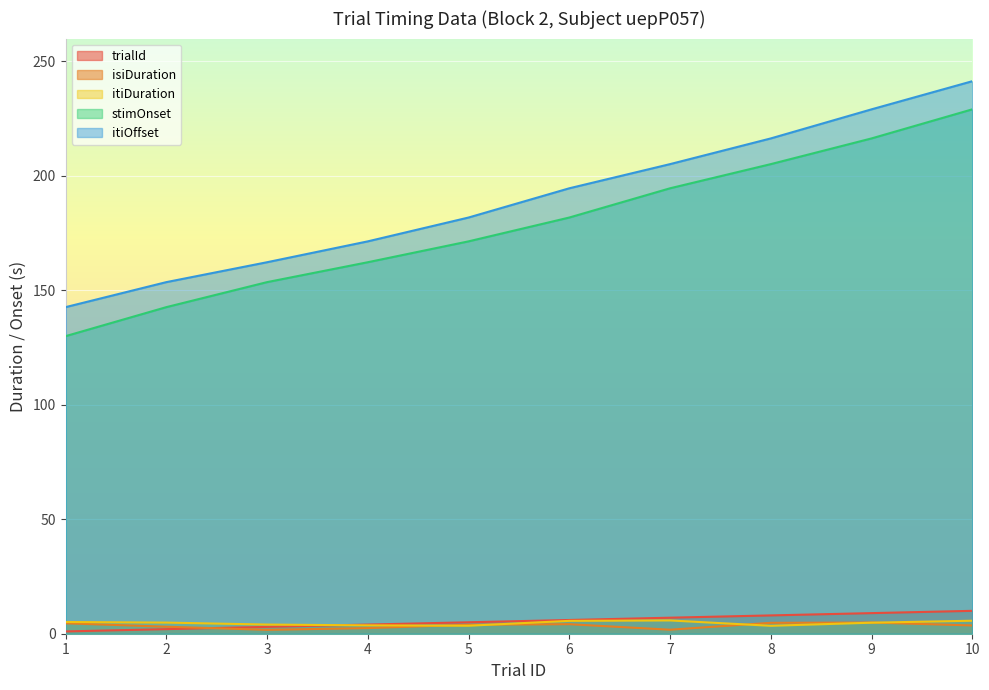

What is the smallest value displayed?

1.0